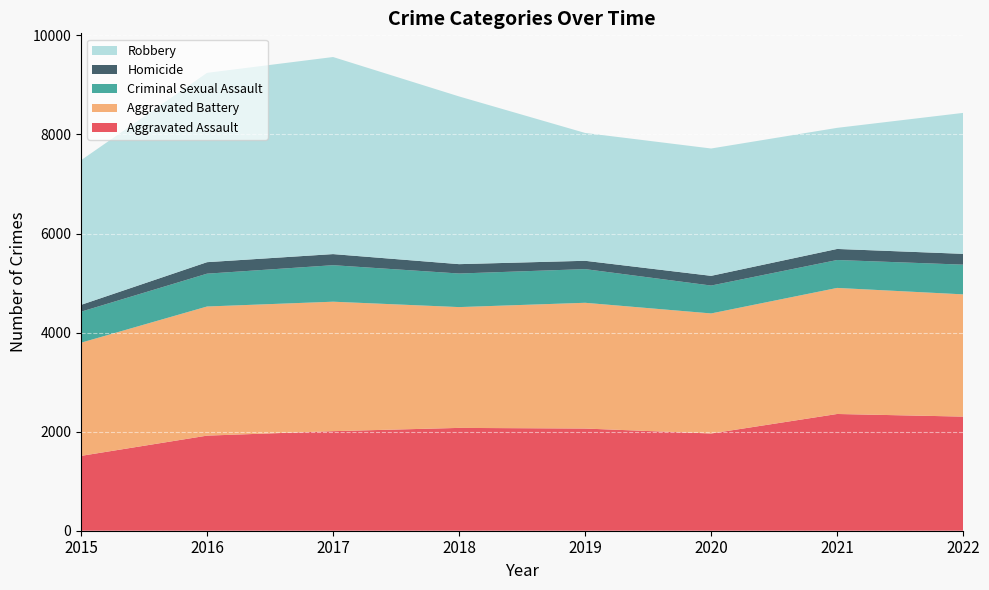

Reading left to right, what are all the values shown in this chart?

Aggravated Assault: 2015=1511	2016=1920	2017=2010	2018=2076	2019=2063	2020=1963	2021=2357	2022=2304
Aggravated Battery: 2015=2285	2016=2607	2017=2614	2018=2439	2019=2539	2020=2424	2021=2545	2022=2468
Criminal Sexual Assault: 2015=626	2016=663	2017=737	2018=678	2019=680	2020=563	2021=564	2022=600
Homicide: 2015=138	2016=232	2017=224	2018=189	2019=168	2020=196	2021=223	2022=218
Robbery: 2015=2920	2016=3823	2017=3979	2018=3386	2019=2581	2020=2571	2021=2445	2022=2846